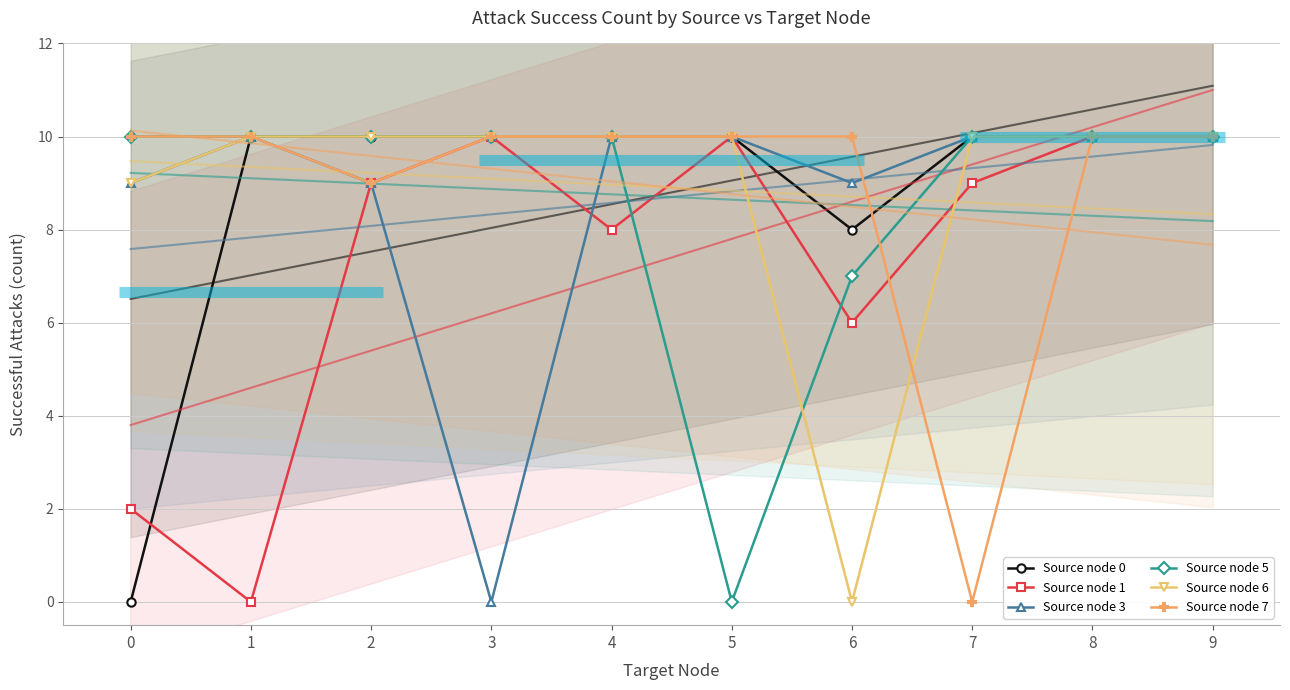

Count the Source node 7 values in the range 10 to 11.

8